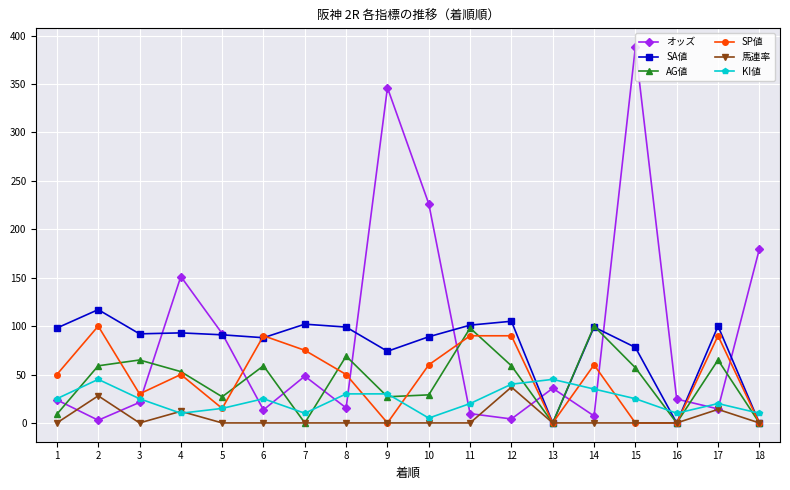

At which category does the chart reach its peak across all series?

15